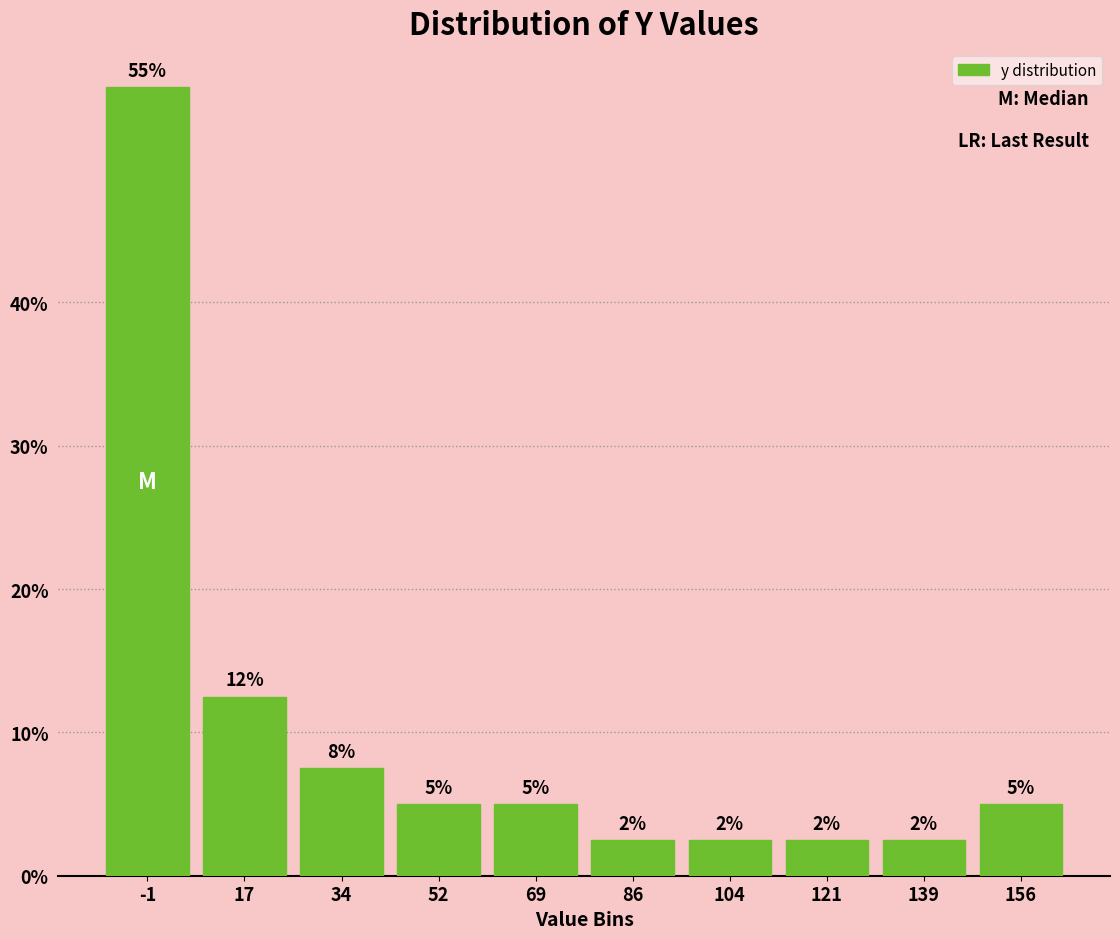

How many bars are there in total?

10